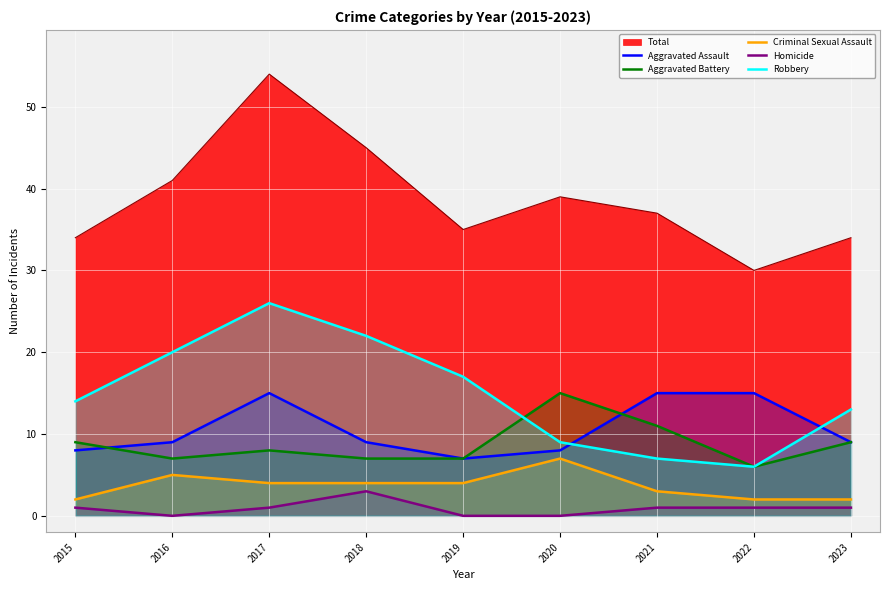

What is the spread (max minus min) of values at 2015?

33